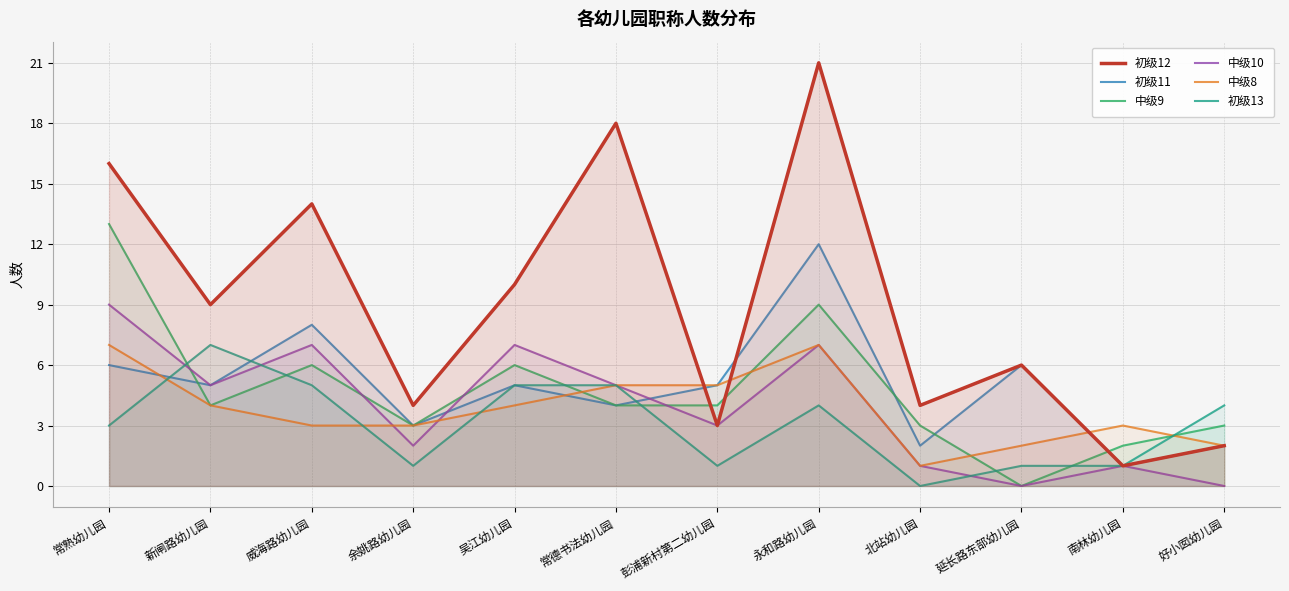

What is the value of the 初级13 point at the 1st from the left?

3